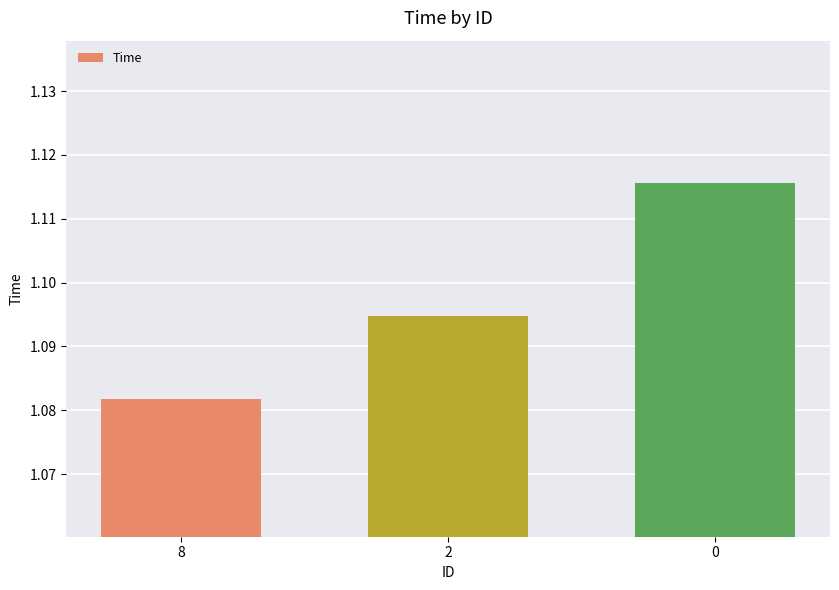

Between 8 and 2, which is larger?

2